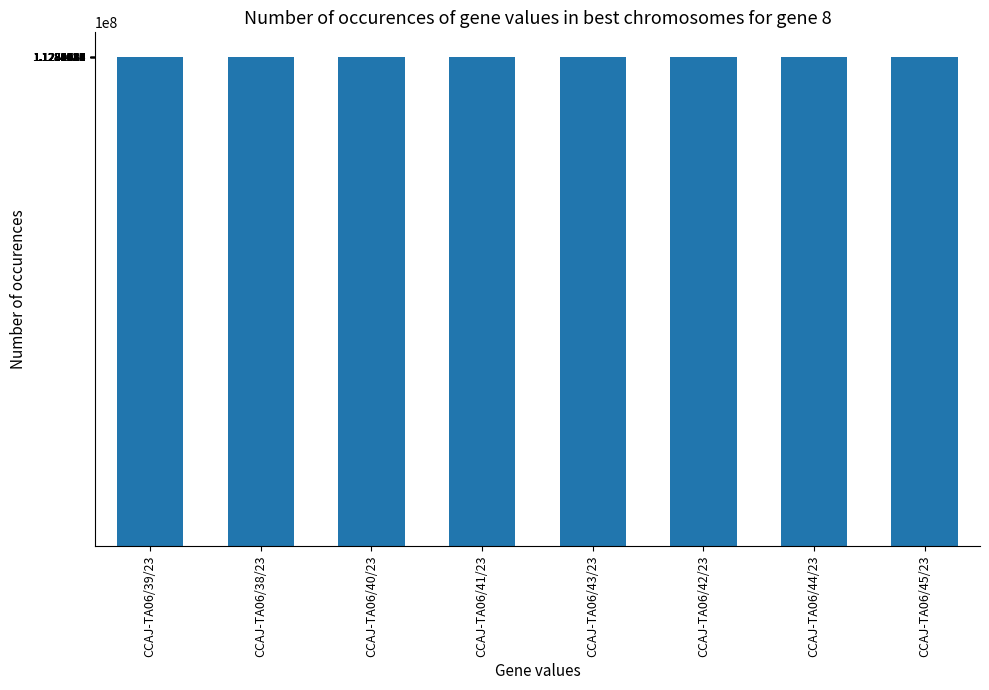

What is the greatest value displayed?

112846582